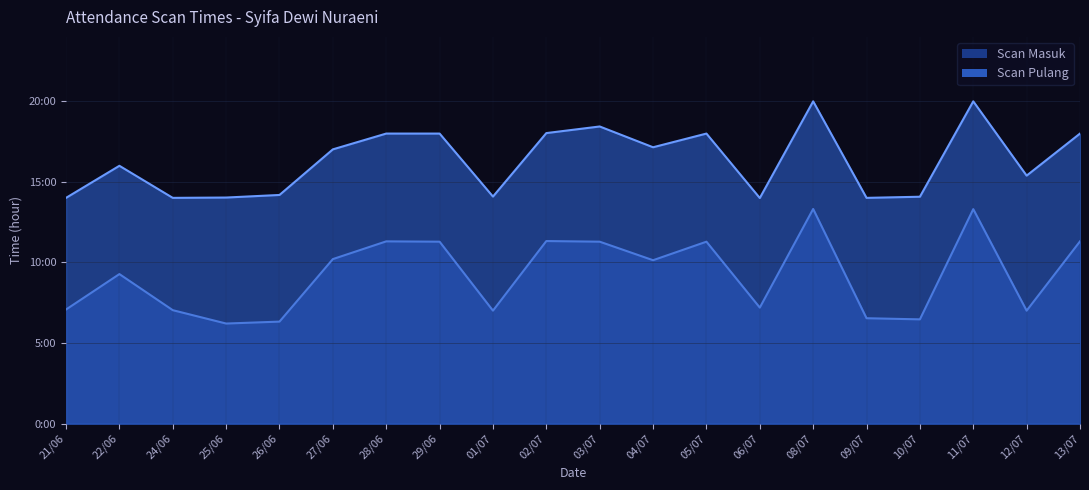

What is the label of the 9th point from the left?

01/07